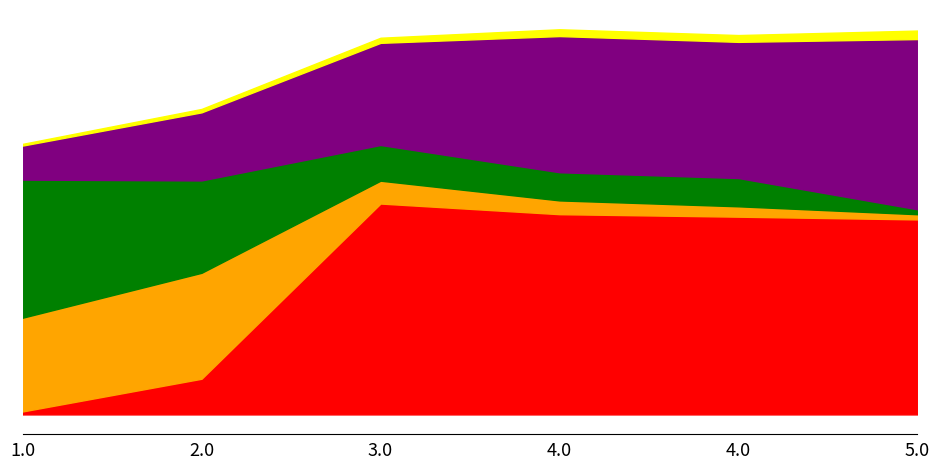

True or false: 03version and min intersect in this chart.

False